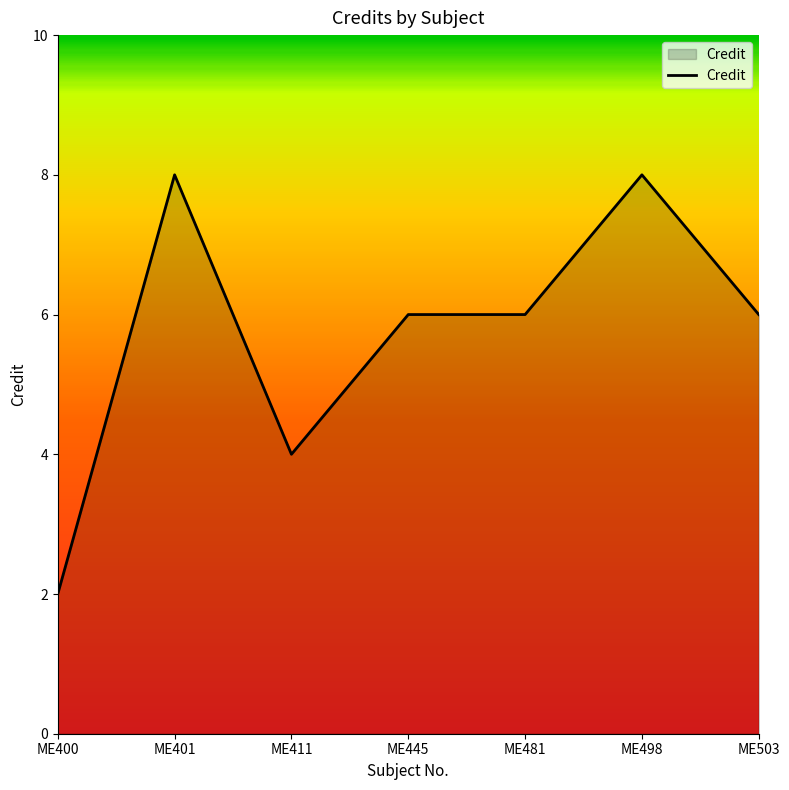

The value at ME401 is 13. True or false?

False